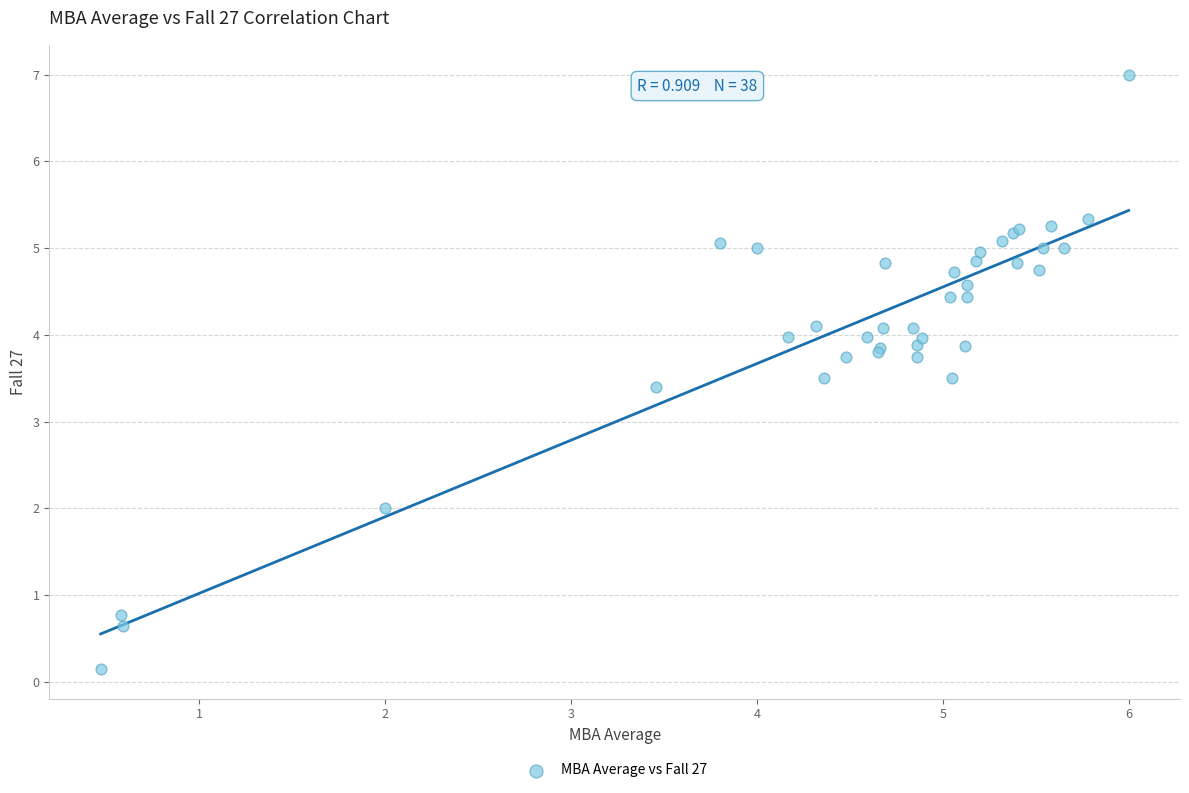

What Y value in the scatter plot is closest to 3?

3.4